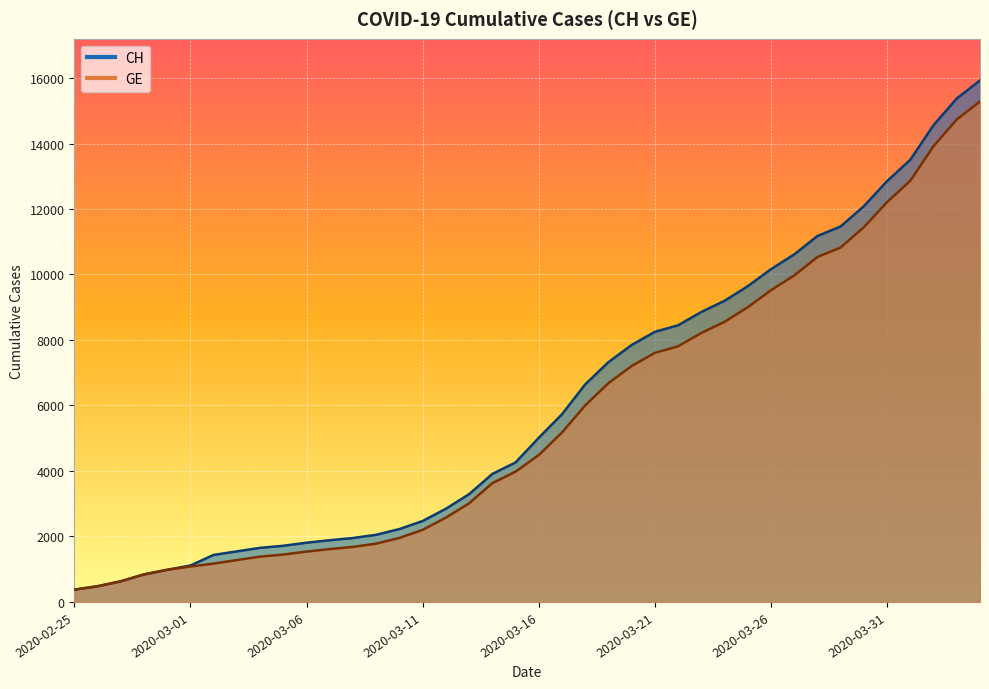

Which series has the largest total across all categories?

CH